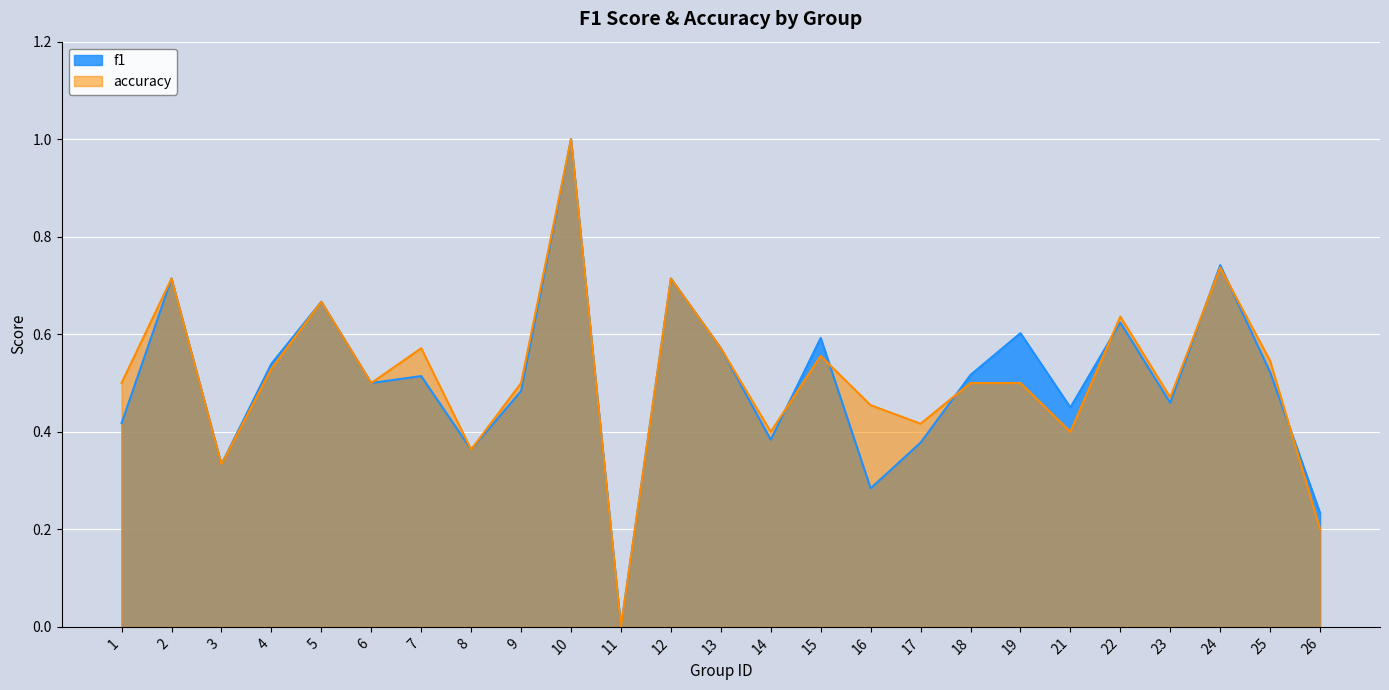

True or false: accuracy and f1 cross at least once.

True